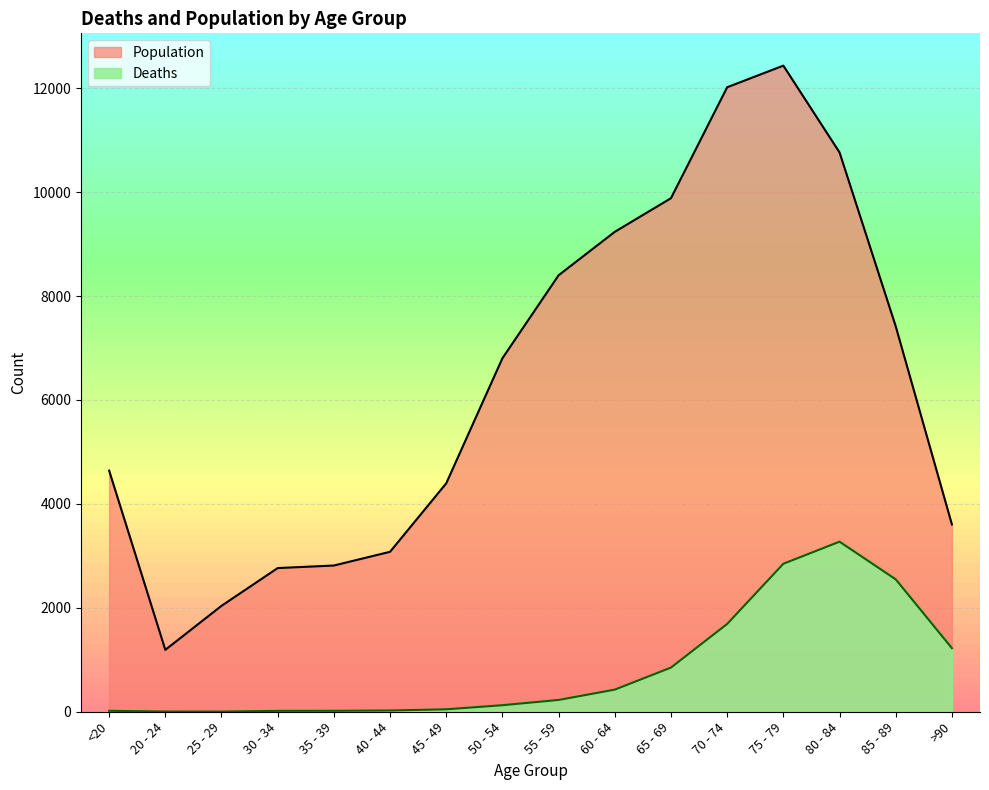

True or false: Deaths and Population intersect in this chart.

False